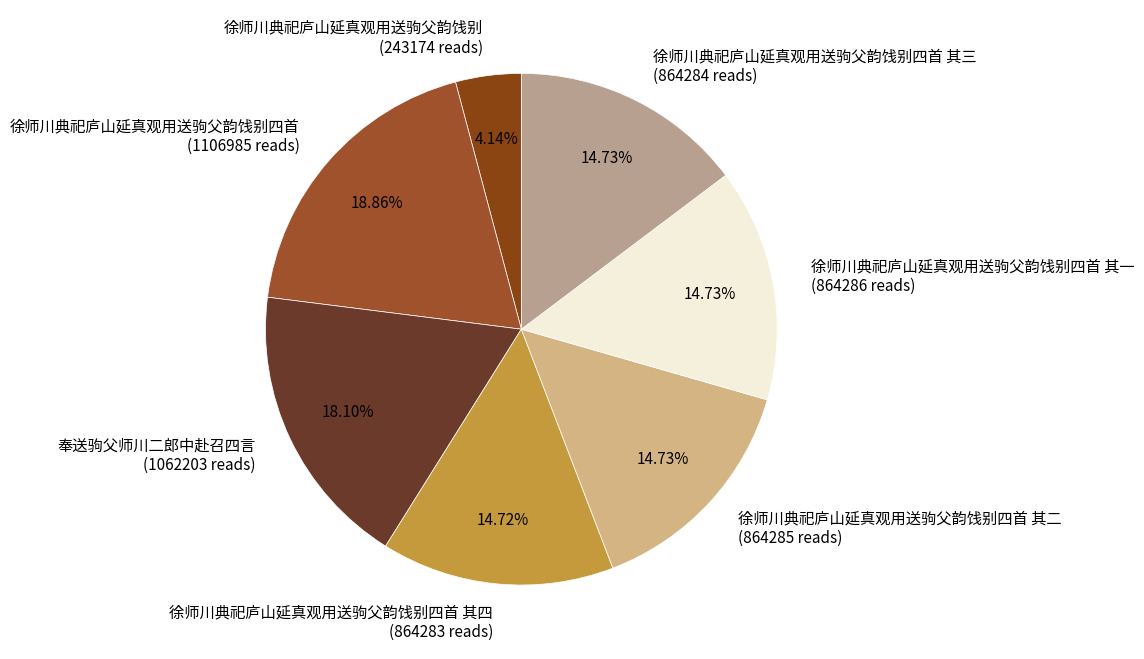

How many segments does this pie chart have?

7